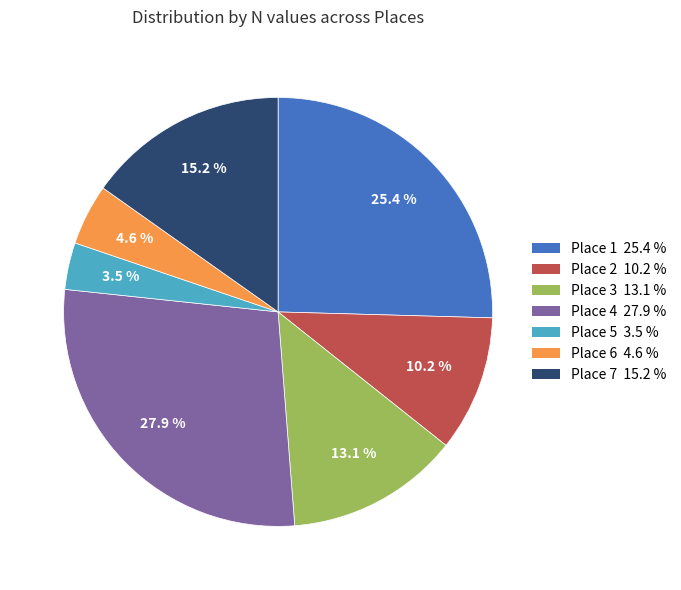

Which slice is the largest?

Place 4